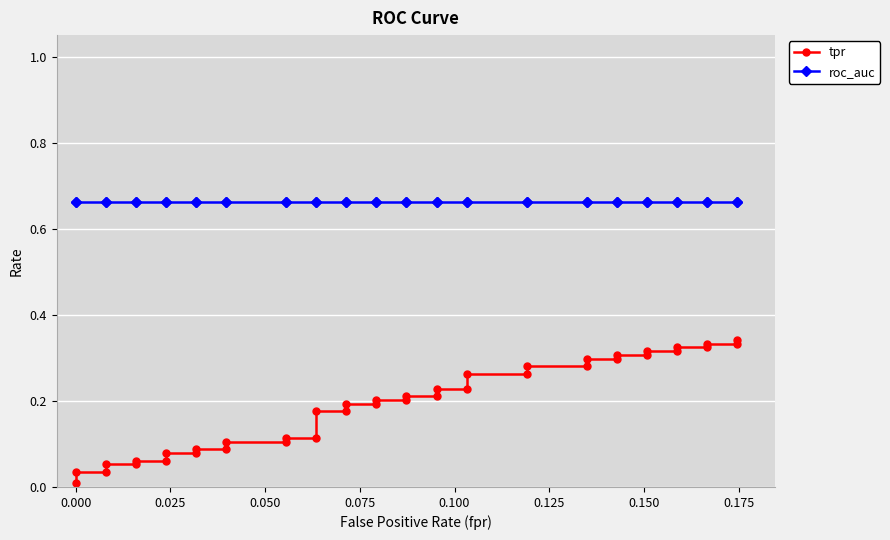

What is the maximum value shown in the chart?

0.7